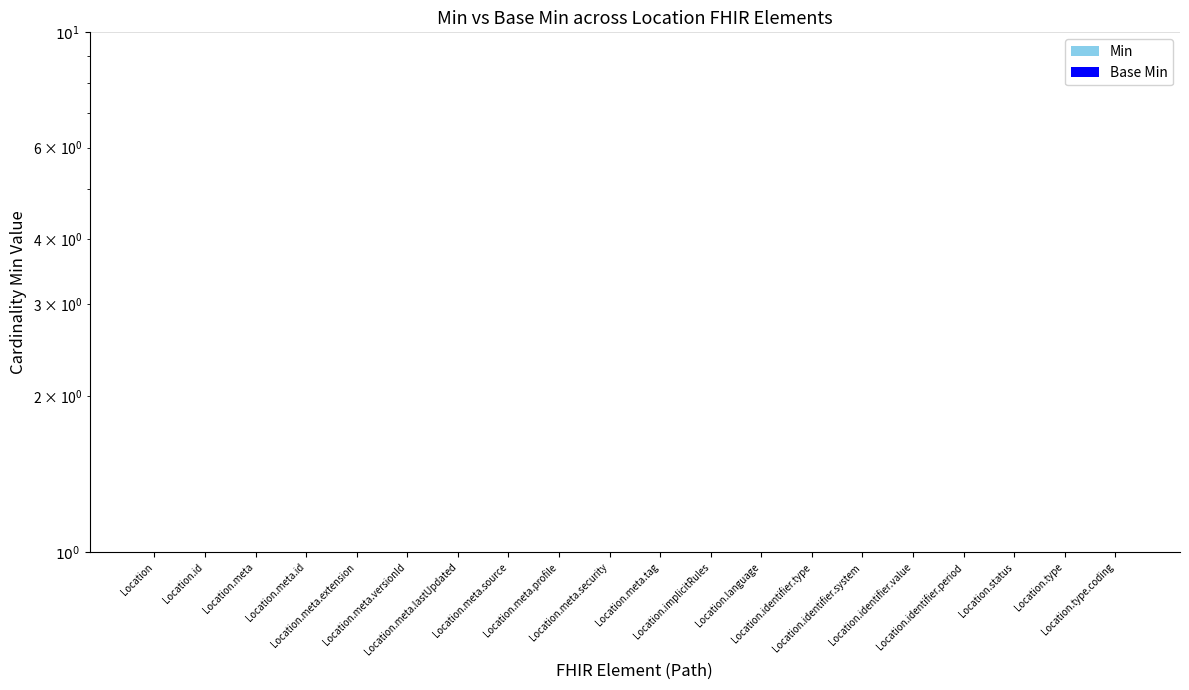

Reading left to right, list all the values displayed in this chart.

Min: Location=0.9	Location.id=0.9	Location.meta=0.9	Location.meta.id=0.9	Location.meta.extension=0.9	Location.meta.versionId=0.9	Location.meta.lastUpdated=0.9	Location.meta.source=0.9	Location.meta.profile=0.9	Location.meta.security=0.9	Location.meta.tag=0.9	Location.implicitRules=0.9	Location.language=0.9	Location.identifier.type=1.0	Location.identifier.system=1.0	Location.identifier.value=1.0	Location.identifier.period=0.9	Location.status=0.9	Location.type=0.9	Location.type.coding=1.0
Base Min: Location=0.9	Location.id=0.9	Location.meta=0.9	Location.meta.id=0.9	Location.meta.extension=0.9	Location.meta.versionId=0.9	Location.meta.lastUpdated=0.9	Location.meta.source=0.9	Location.meta.profile=0.9	Location.meta.security=0.9	Location.meta.tag=0.9	Location.implicitRules=0.9	Location.language=0.9	Location.identifier.type=0.9	Location.identifier.system=0.9	Location.identifier.value=0.9	Location.identifier.period=0.9	Location.status=0.9	Location.type=0.9	Location.type.coding=0.9